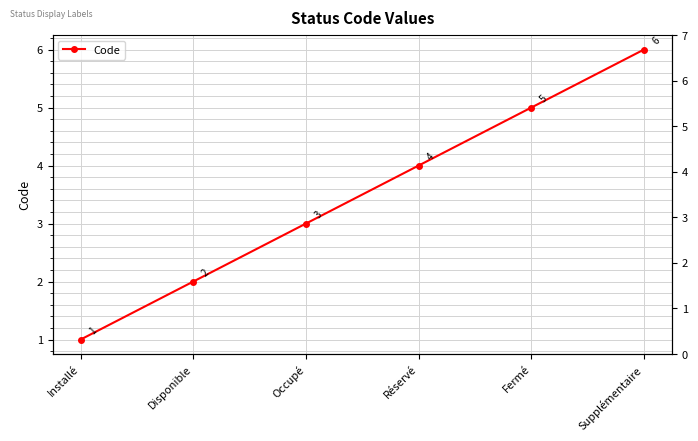

How many values are between 2 and 5?

4